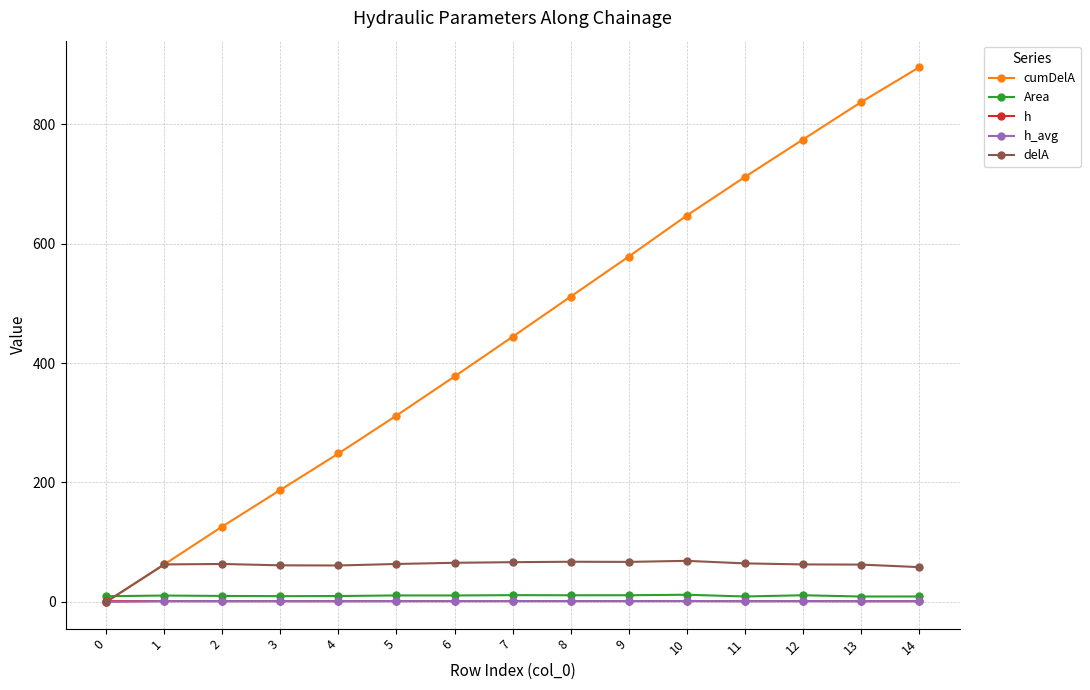

Read the Area value at 10.

12.0